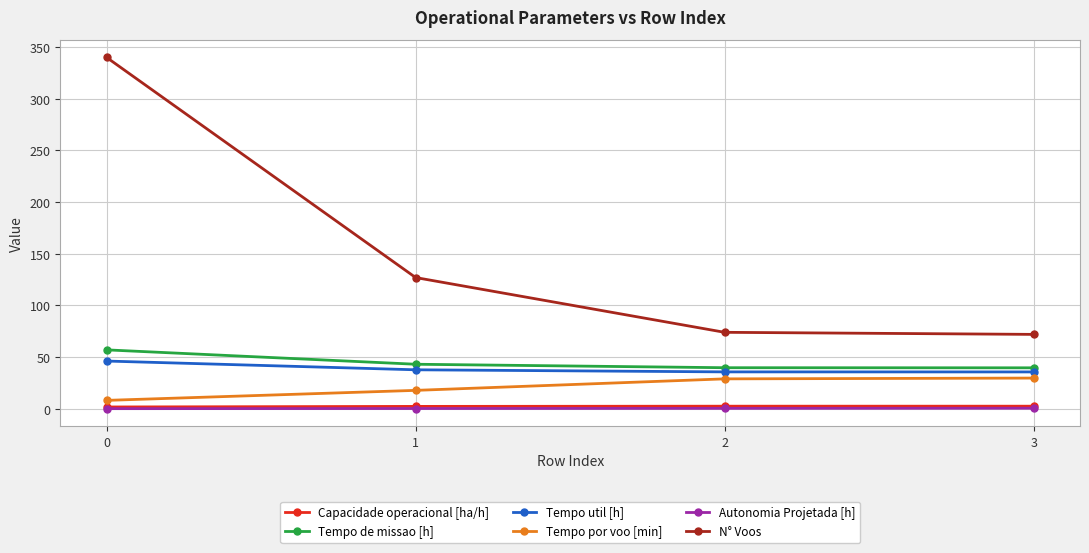

What is the maximum value shown in the chart?

340.0